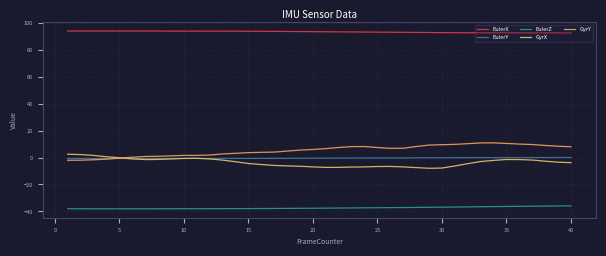

True or false: GyrX has more than 0 points higher than both neighbors.

True